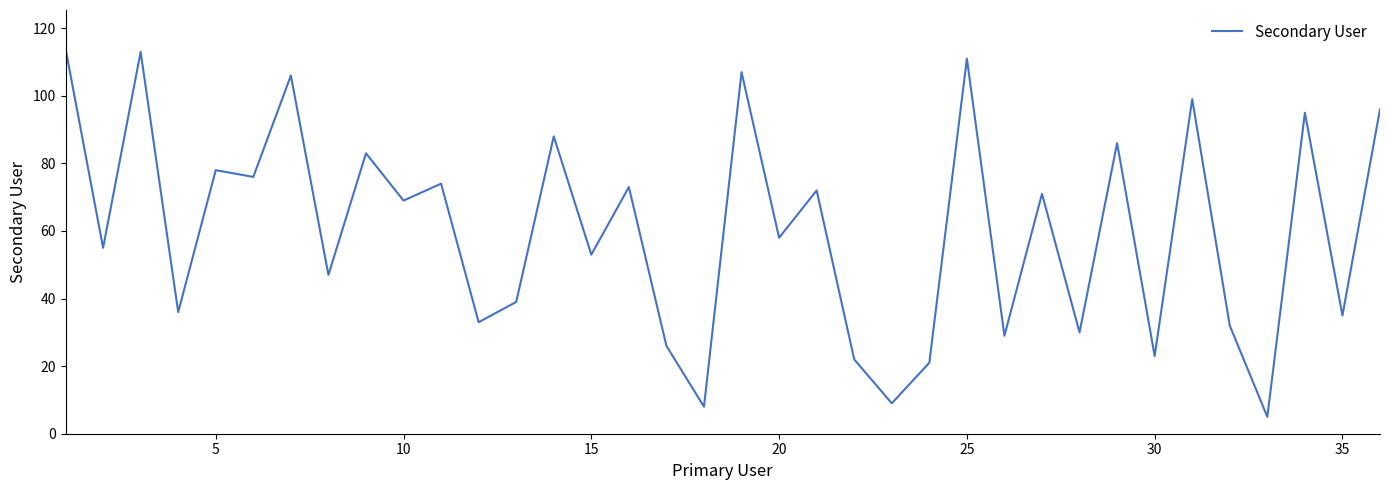

What is the smallest value displayed?

5